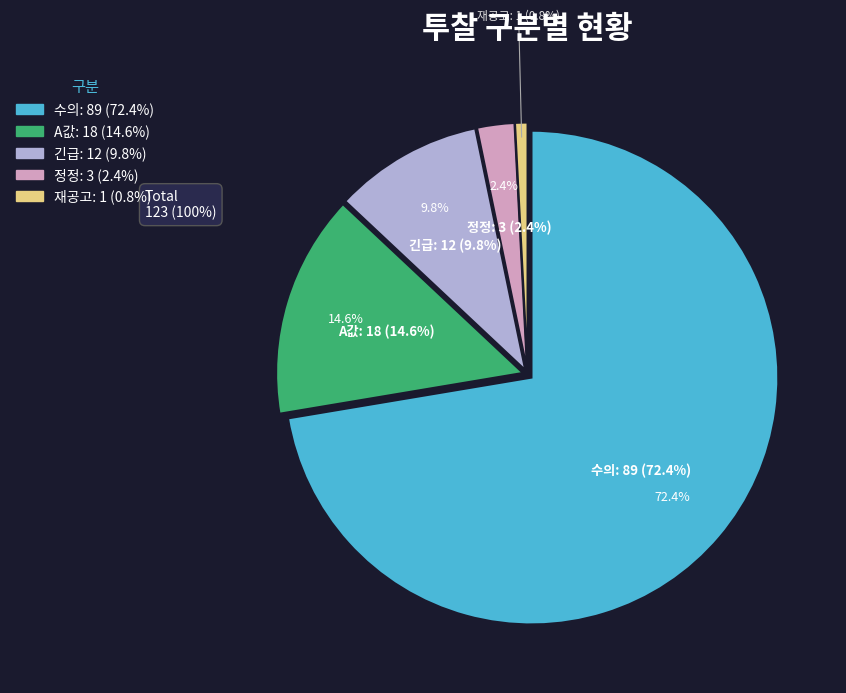

True or false: 재공고 accounts for 1% of the total.

True